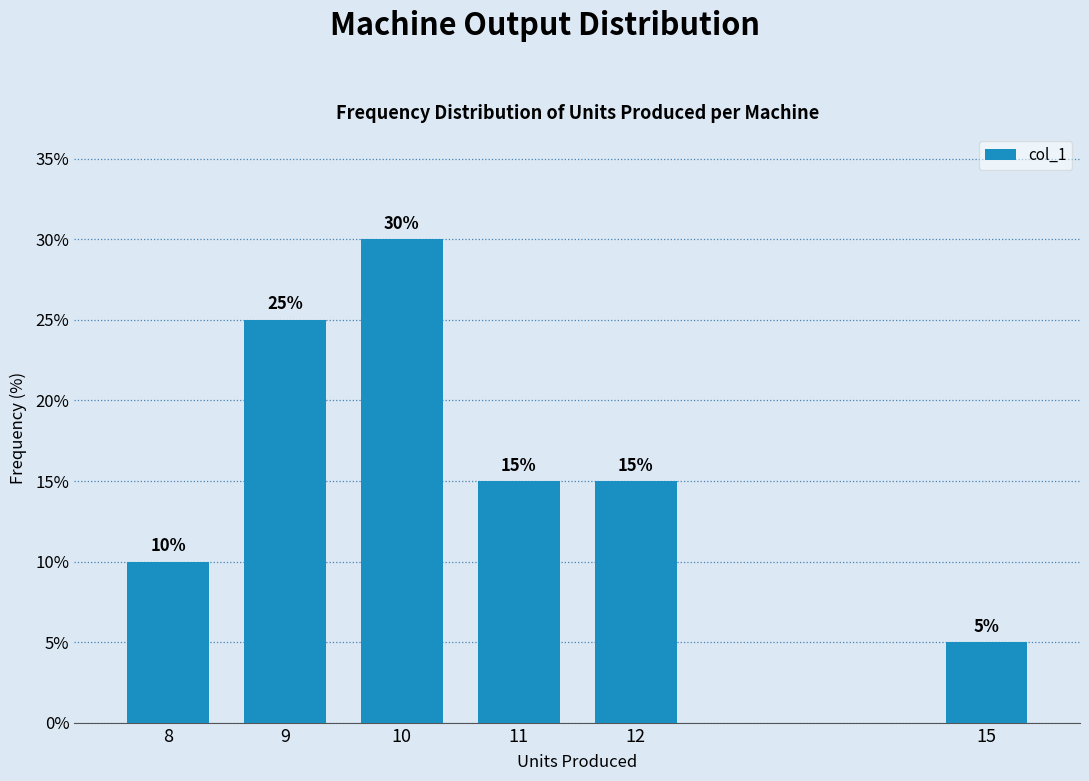

Reading right to left, what are all the values shown in this chart?

5	15	15	30	25	10